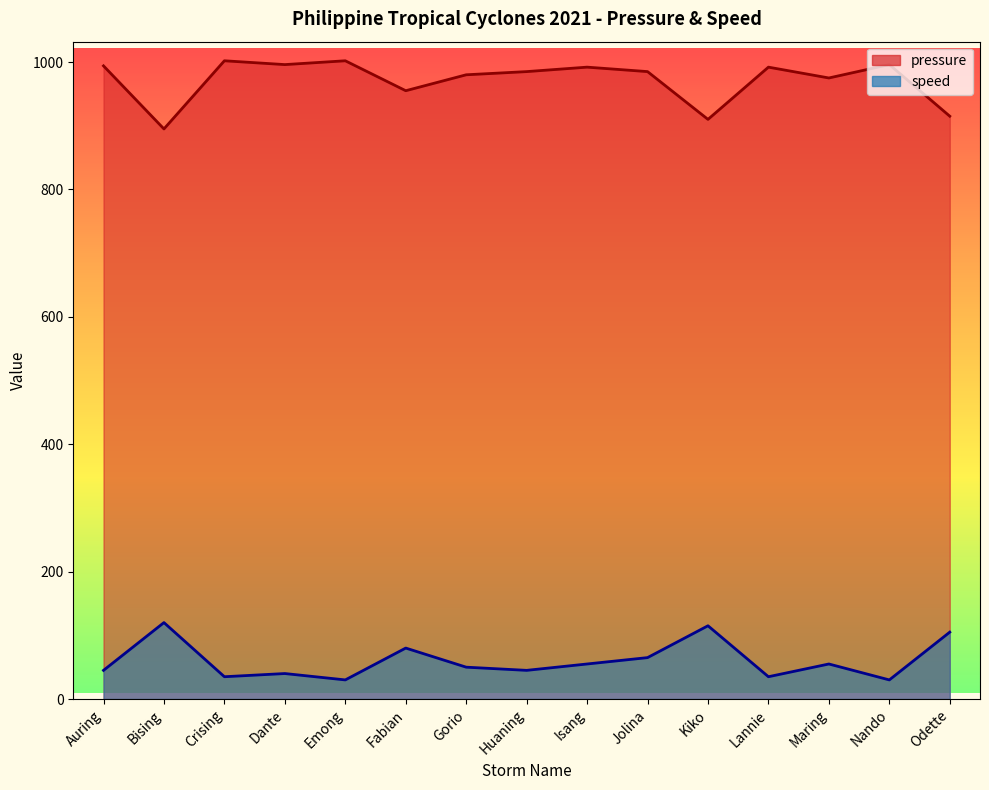

Reading right to left, what are all the values shown in this chart?

pressure: 915	996	975	992	910	985	992	985	980	955	1002	996	1002	895	994
speed: 105	30	55	35	115	65	55	45	50	80	30	40	35	120	45